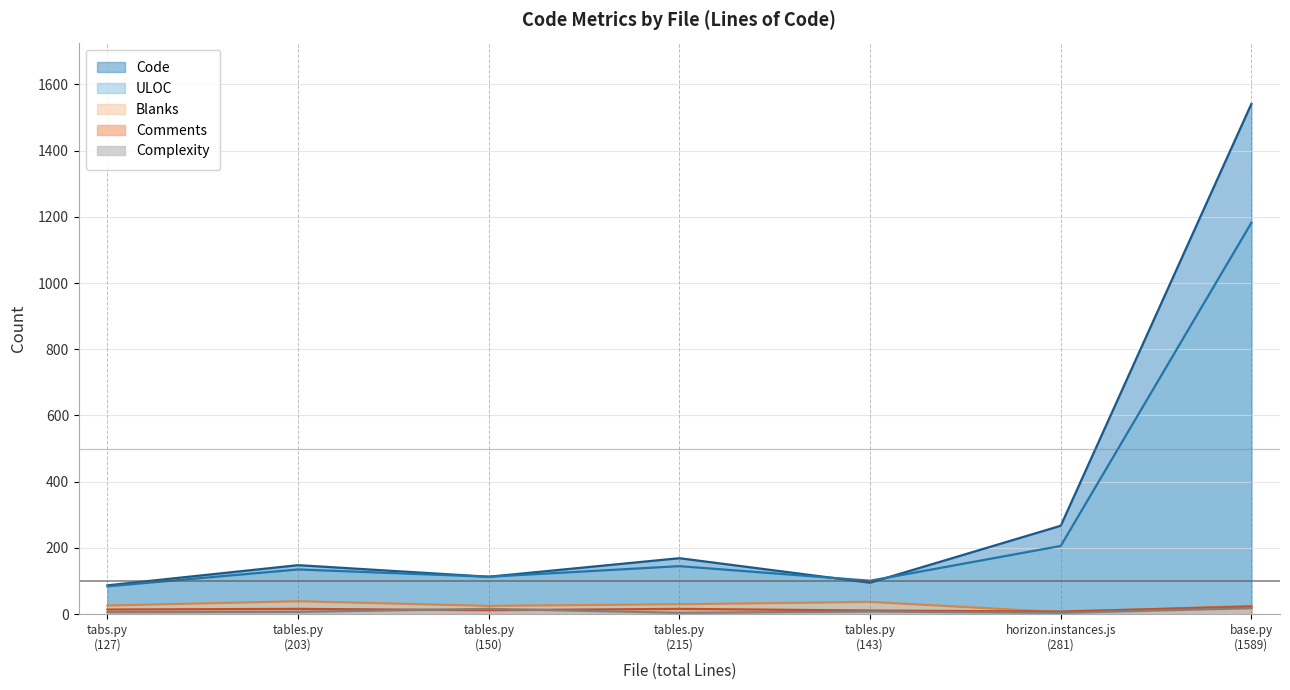

Between which two adjacent categories do Code and ULOC first intersect?

tables.py
(215) and tables.py
(143)